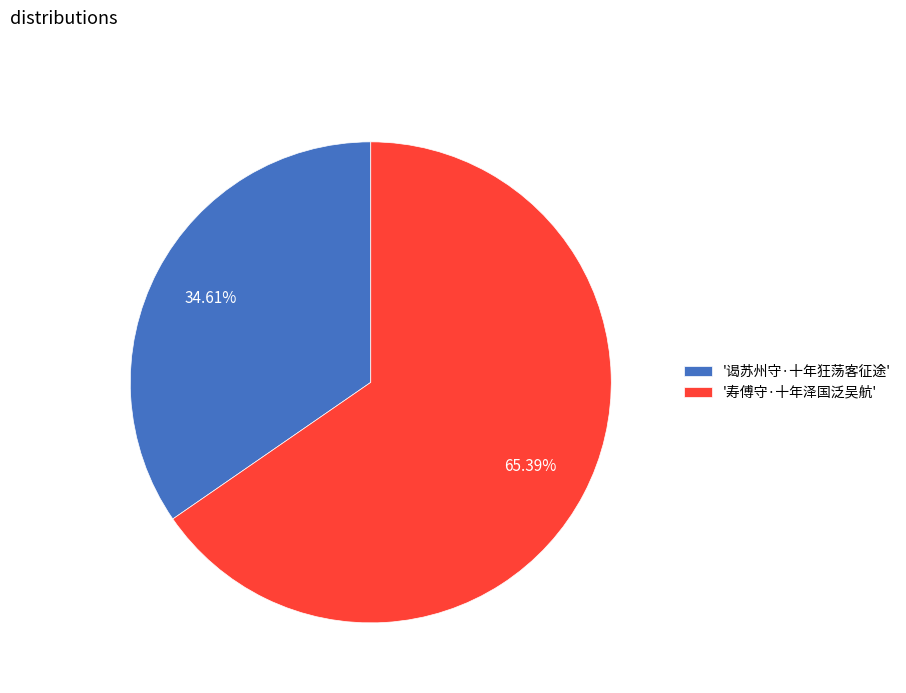

Between '寿傅守·十年泽国泛吴航' and '谒苏州守·十年狂荡客征途', which is larger?

'寿傅守·十年泽国泛吴航'